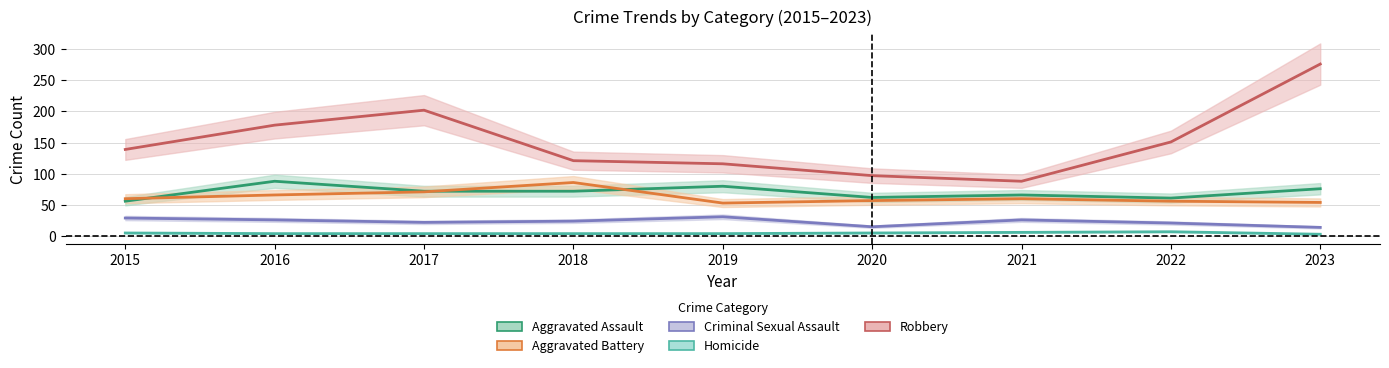

Reading left to right, list all the values displayed in this chart.

Aggravated Assault: 56	88	72	72	80	62	66	61	76
Aggravated Battery: 60	66	71	86	53	57	60	56	54
Criminal Sexual Assault: 29	26	22	24	31	15	26	21	14
Homicide: 5	4	4	4	4	5	6	7	3
Robbery: 139	178	202	121	116	97	88	151	276